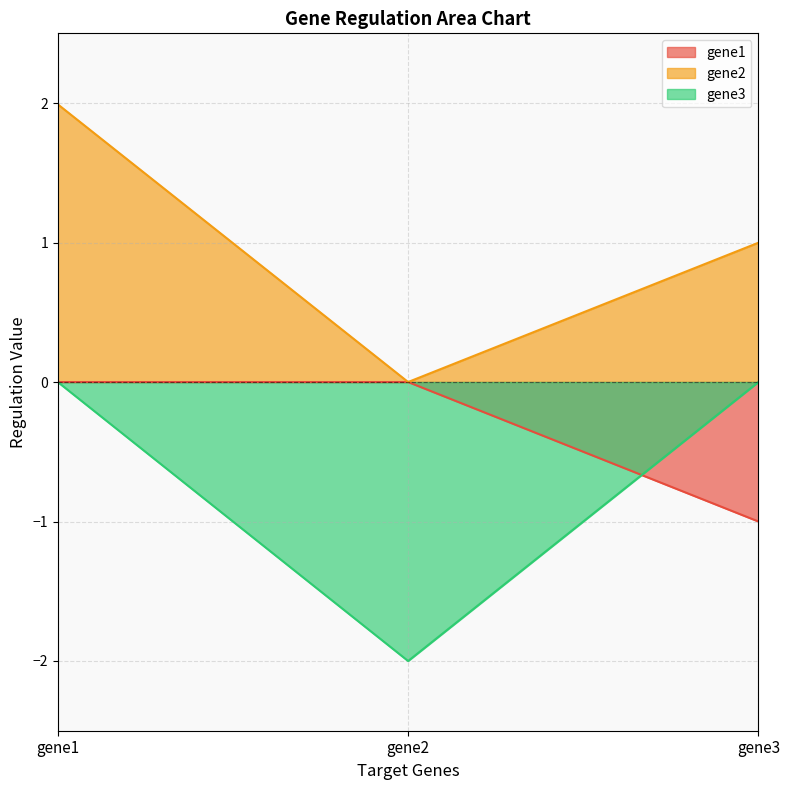

At which label is gene3 closest to -1?

gene1